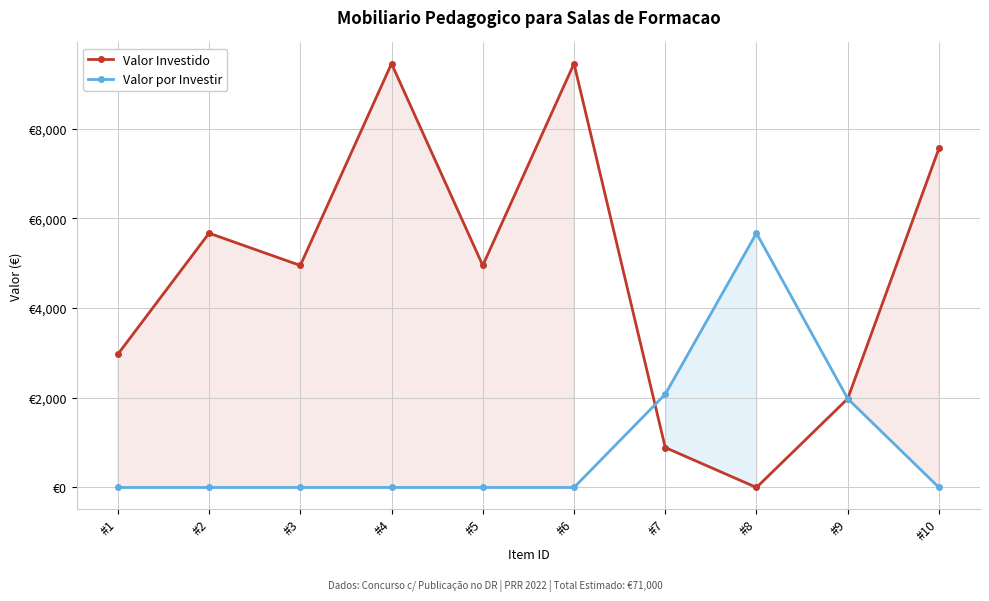

What are all the series names shown in the legend?

Valor Investido, Valor por Investir